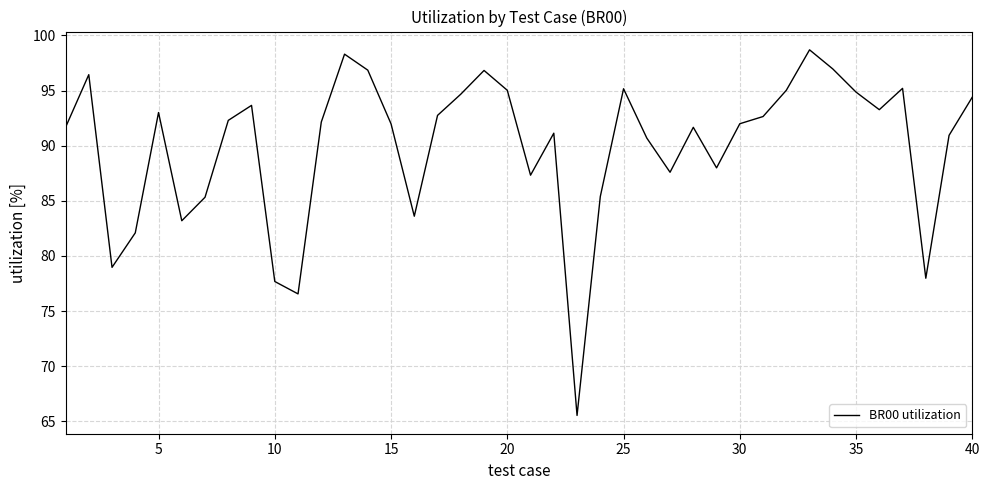

What is the smallest value displayed?

65.5